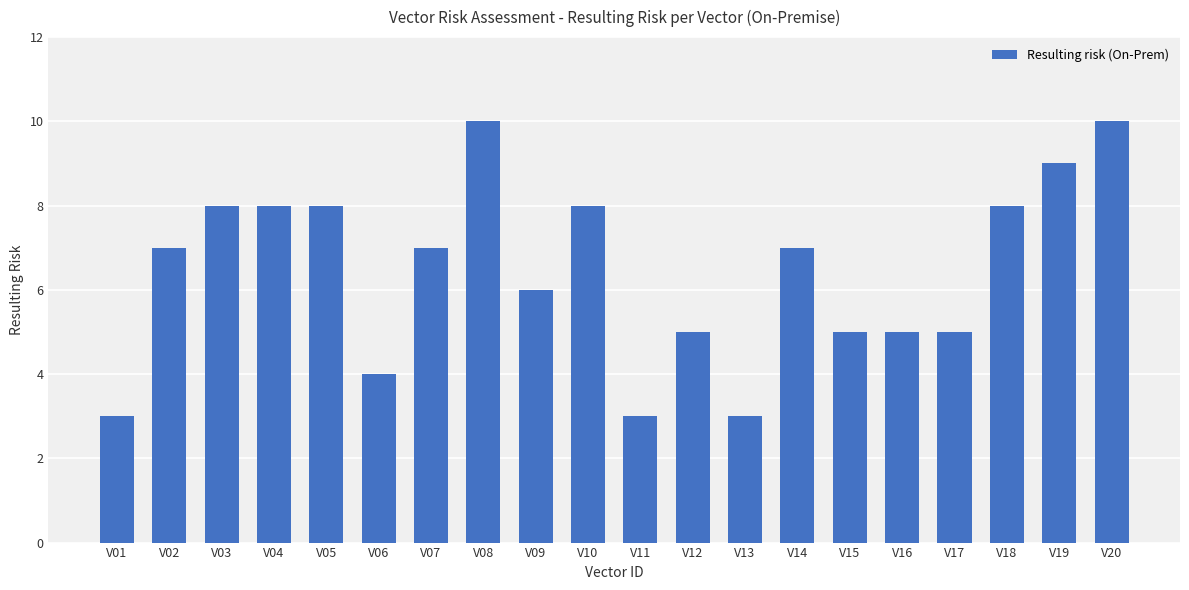

The chart shows a value of 2 at V10. True or false?

False